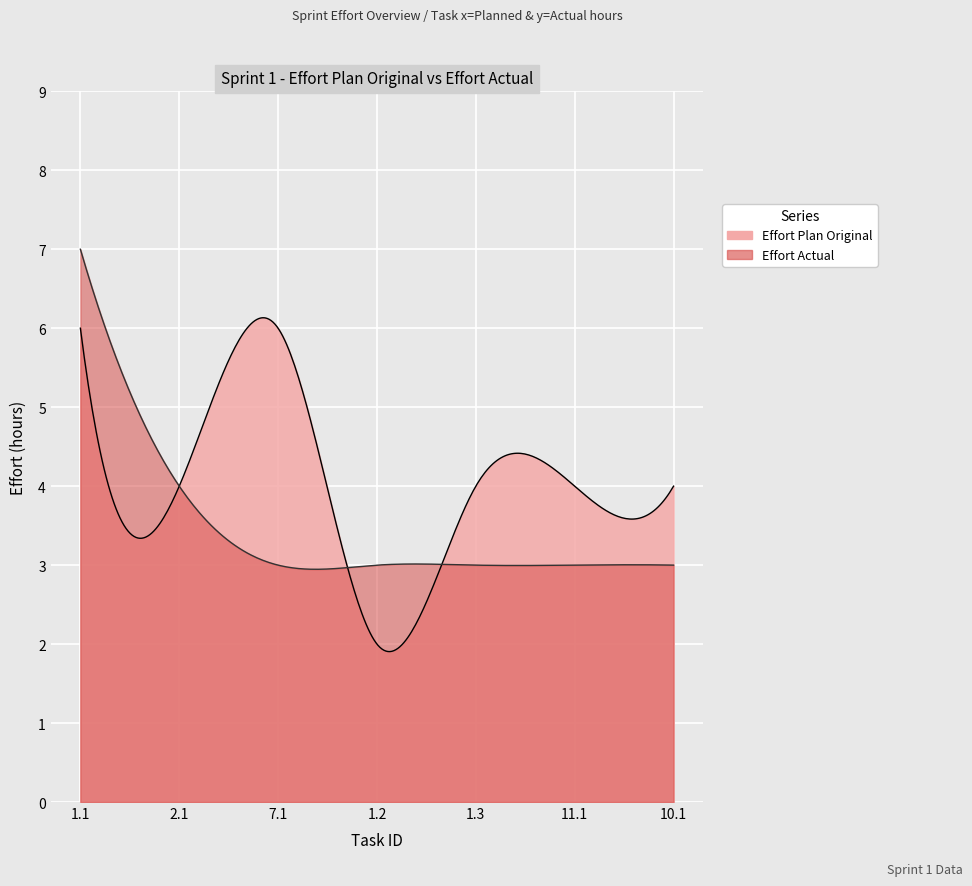

What is the difference between the highest and lowest values at 11.1?

1